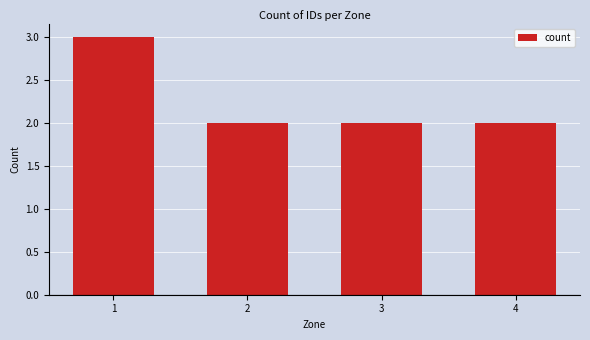

Reading left to right, extract all data points from this chart.

3	2	2	2